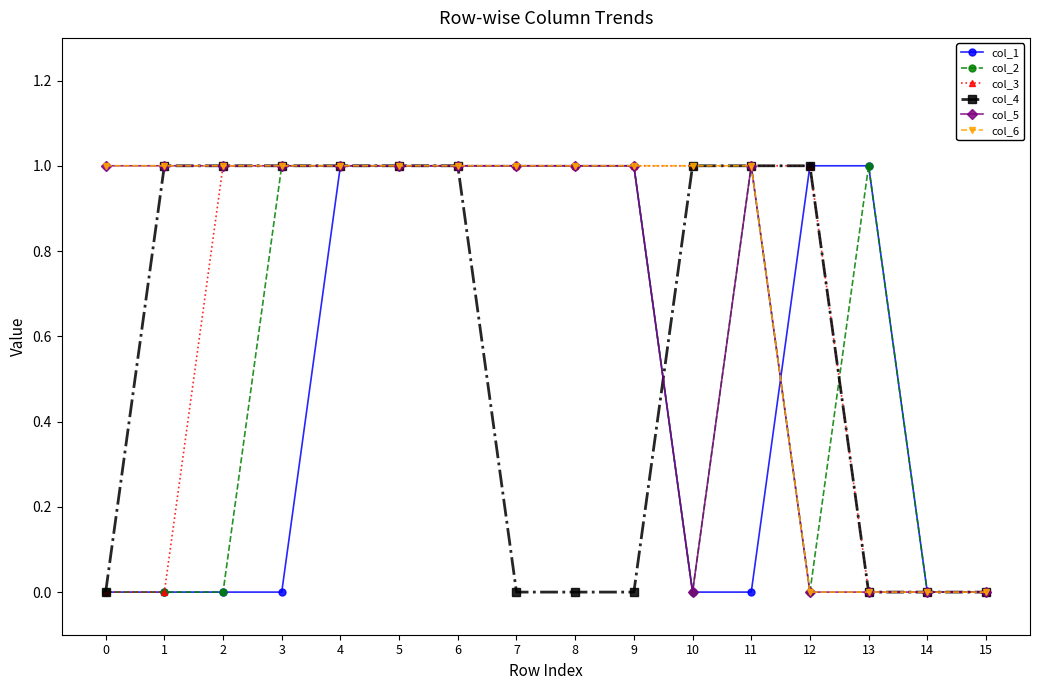

What are all the series names shown in the legend?

col_1, col_2, col_3, col_4, col_5, col_6